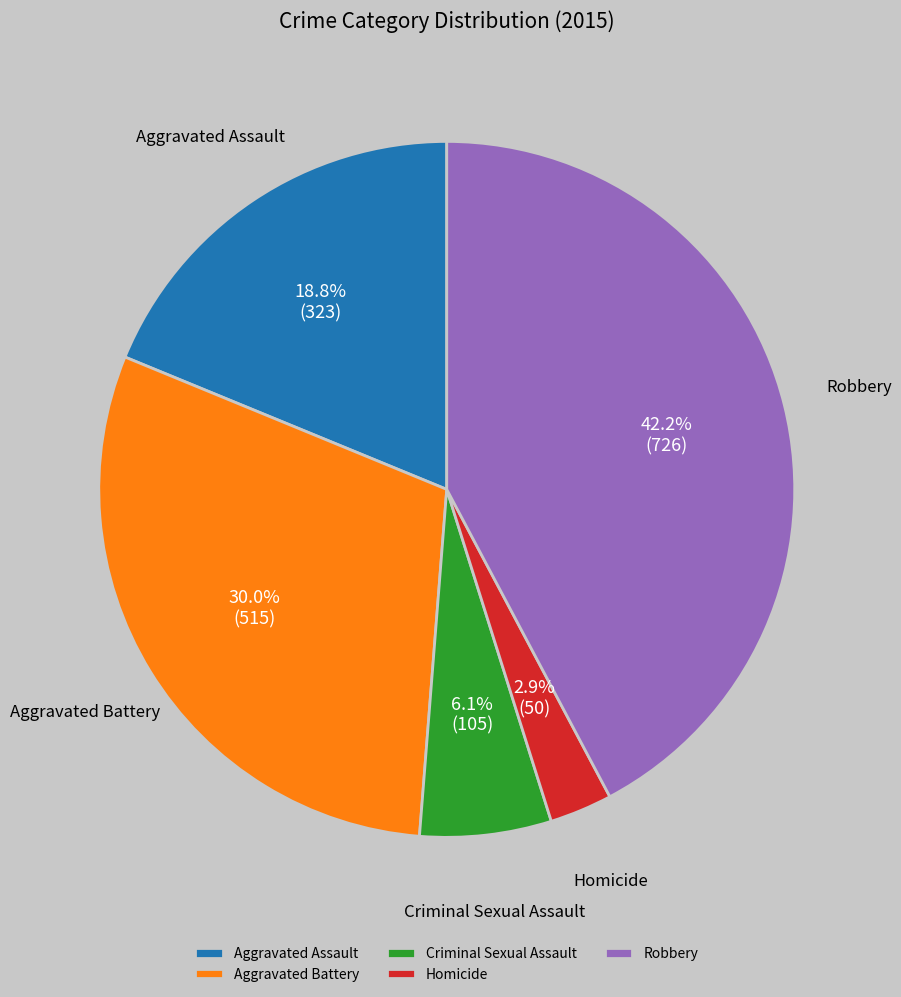

The Criminal Sexual Assault slice represents 6% of the pie. True or false?

True